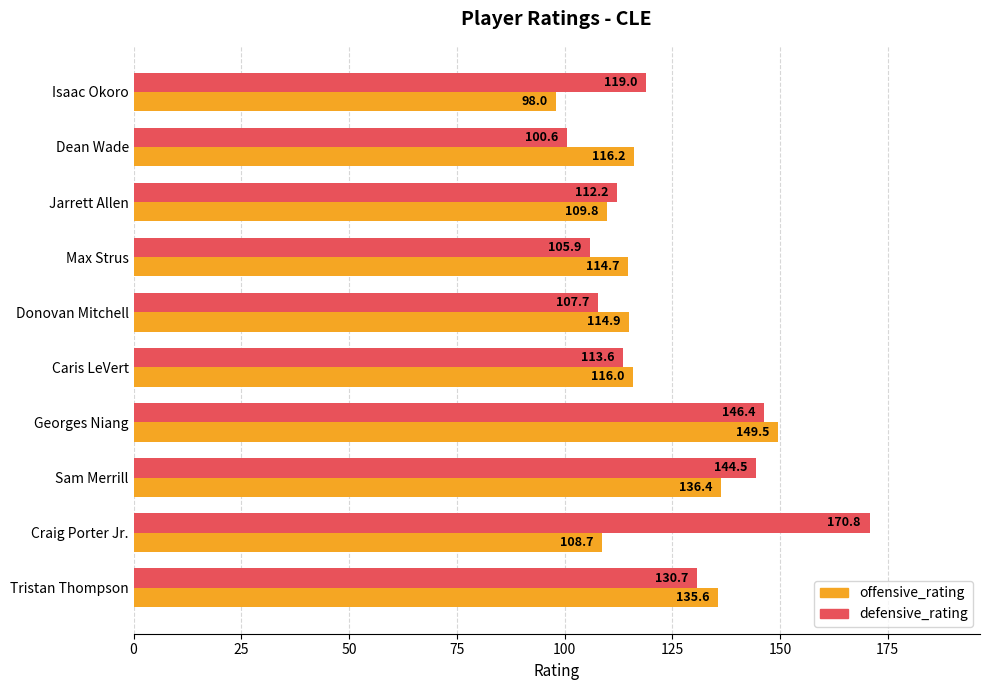

Which series has the widest spread of values?

defensive_rating